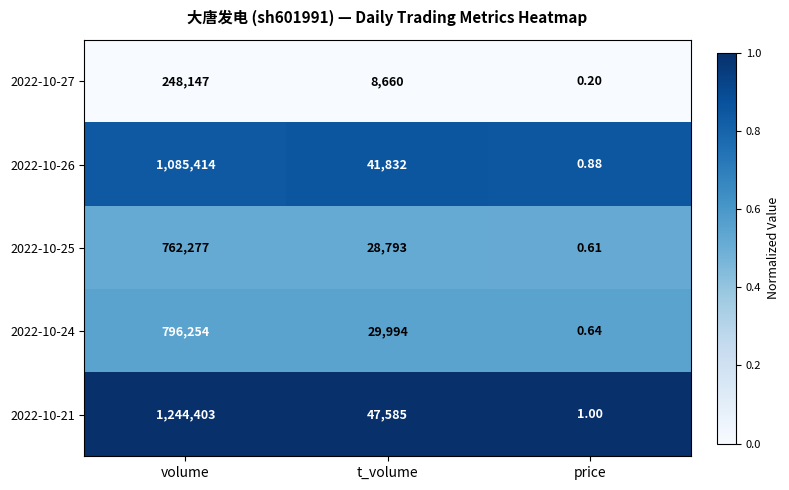

Rank the categories by 2022-10-25 value from highest to lowest.

volume, t_volume, price